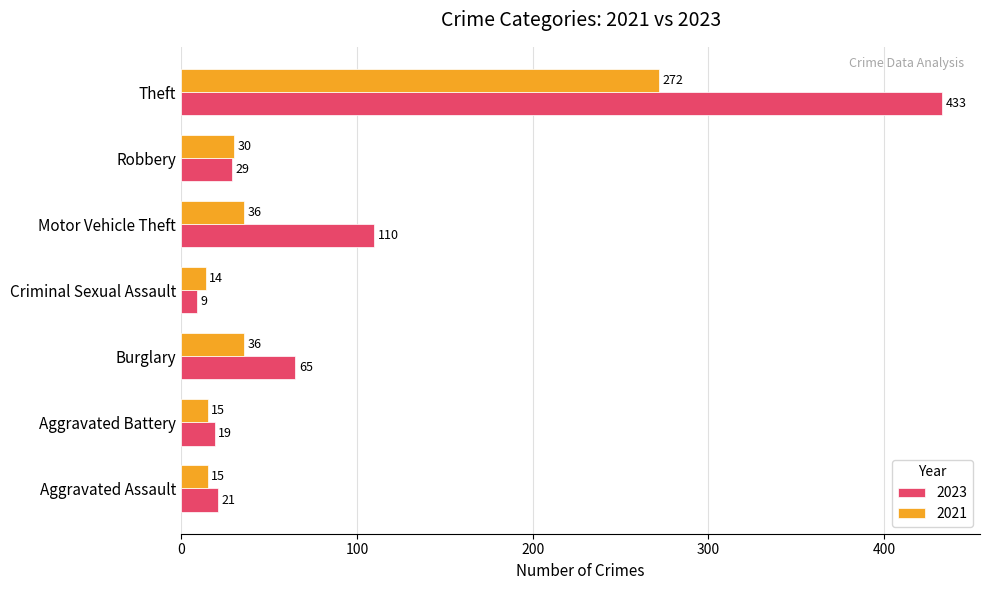

The value of 2021 at Criminal Sexual Assault is 14. True or false?

True